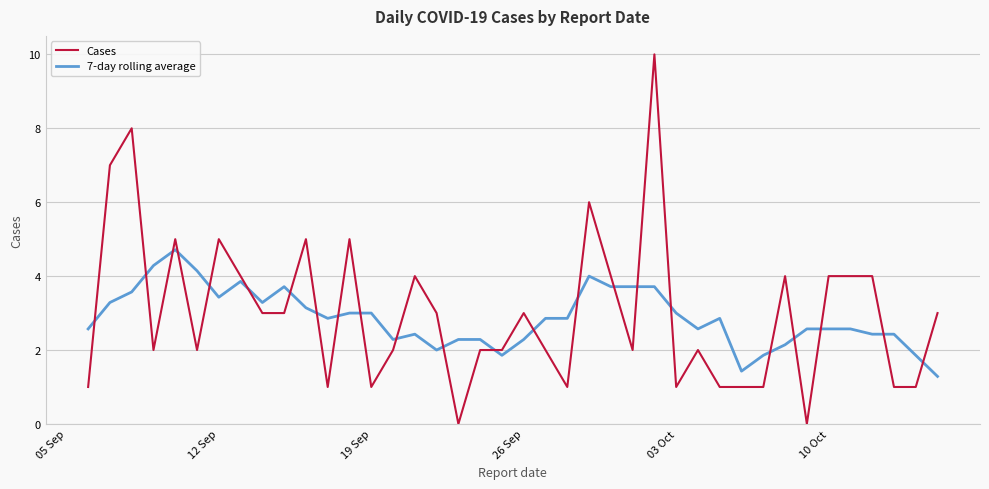

Rank the series by their maximum value, from lowest to highest.

7-day rolling average, Cases